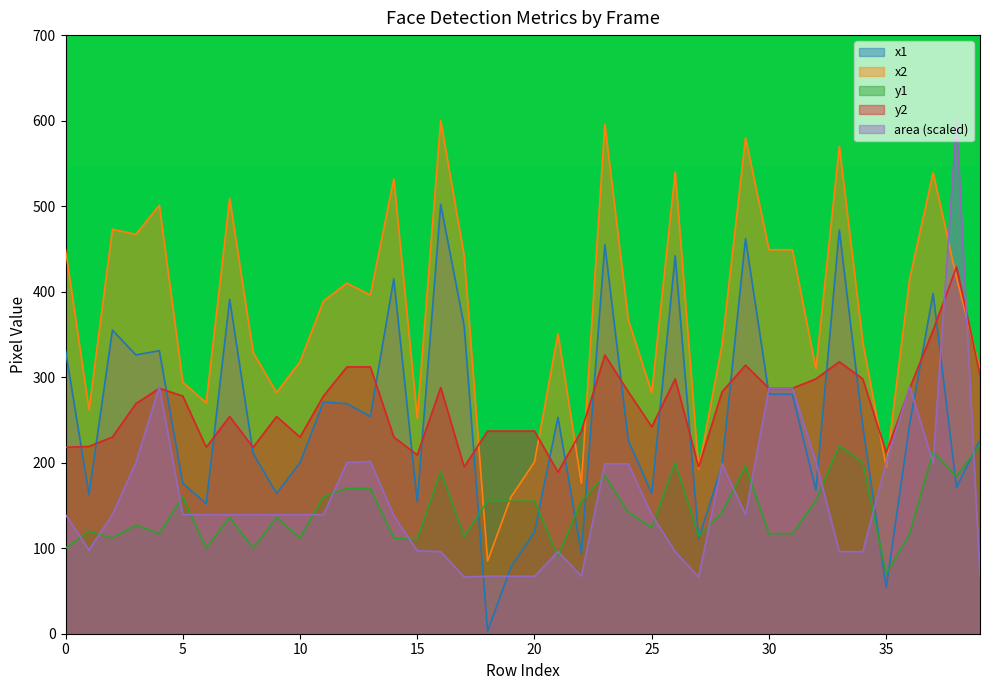

What is the average value of the area series?

159.1